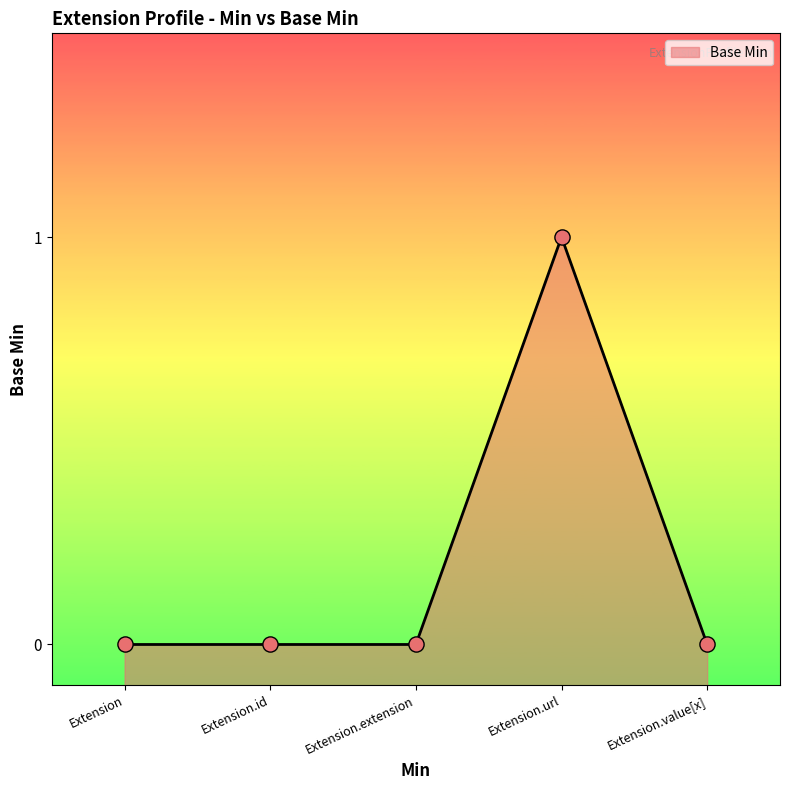

Between Extension.url and Extension, which is larger?

Extension.url